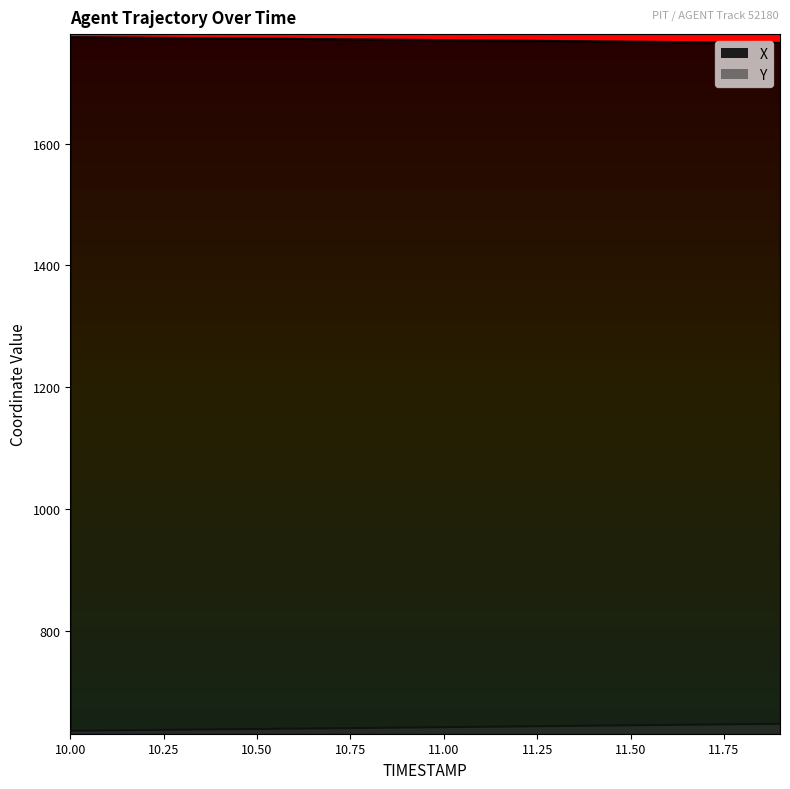

True or false: Y has more than 1 points higher than both neighbors.

False